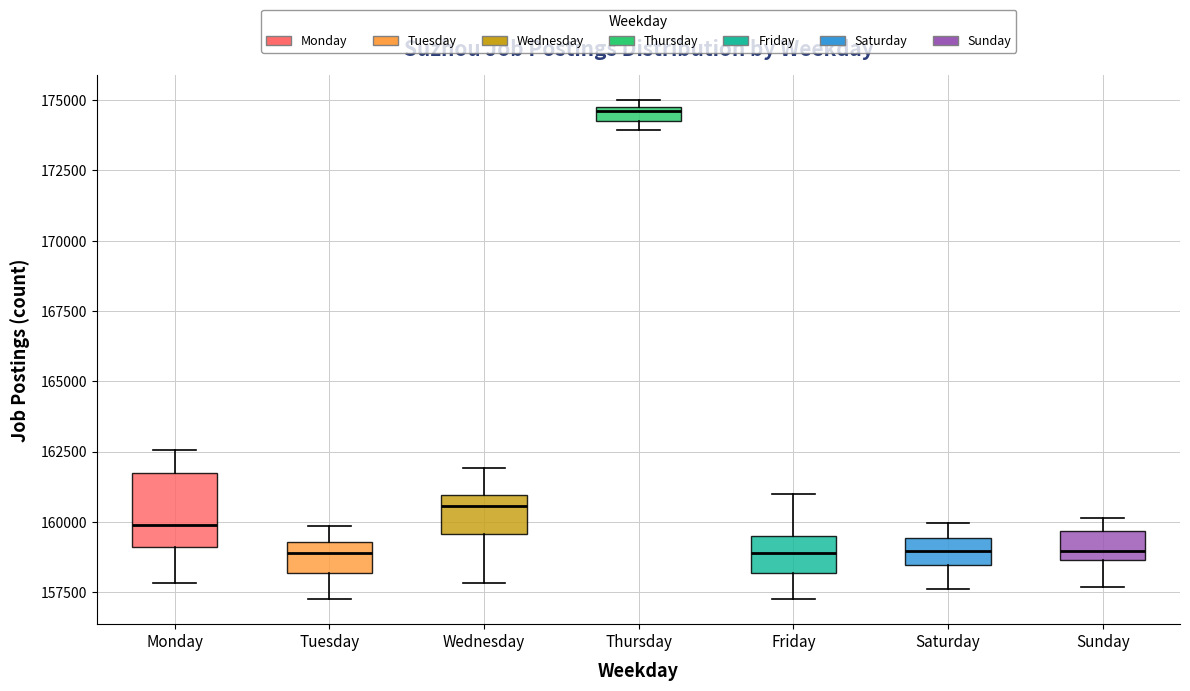

Where is the lower edge of the box for Tuesday on the y-axis? The values are not printed on the chart, so give them approximately, as read against the axis.

158000